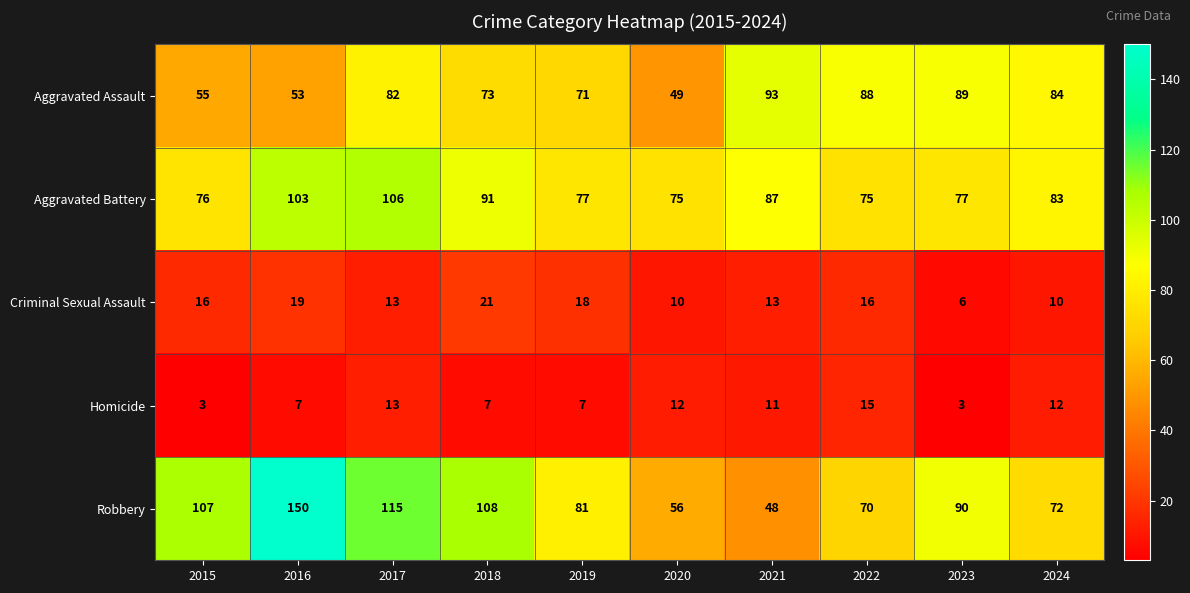

Rank the series at 2024 from lowest to highest value.

Criminal Sexual Assault, Homicide, Robbery, Aggravated Battery, Aggravated Assault